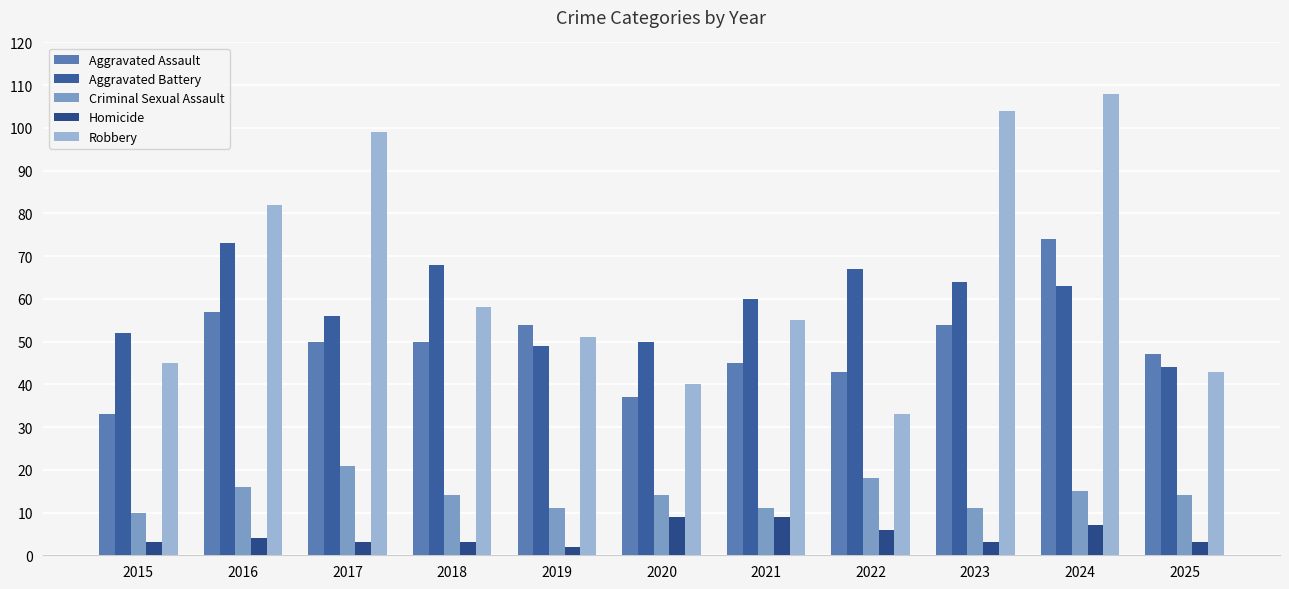

What is the total value across all series at 2020?

150